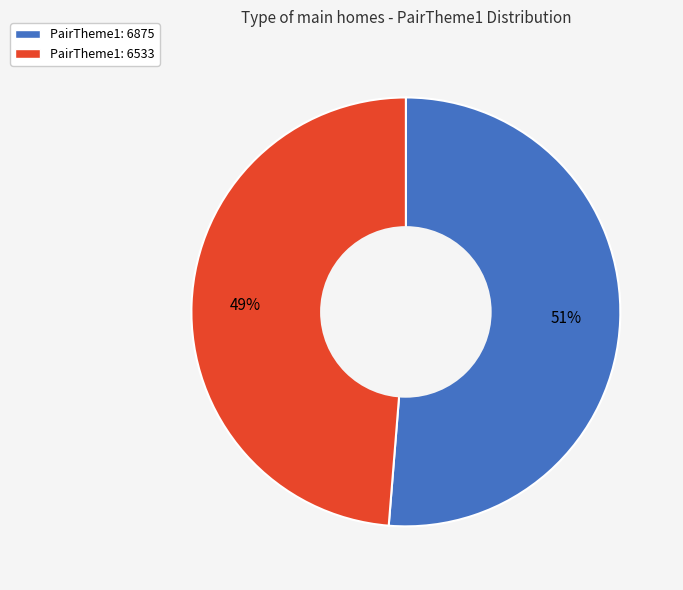

What percentage is the PairTheme1: 6533 slice, to the nearest percent?

49%